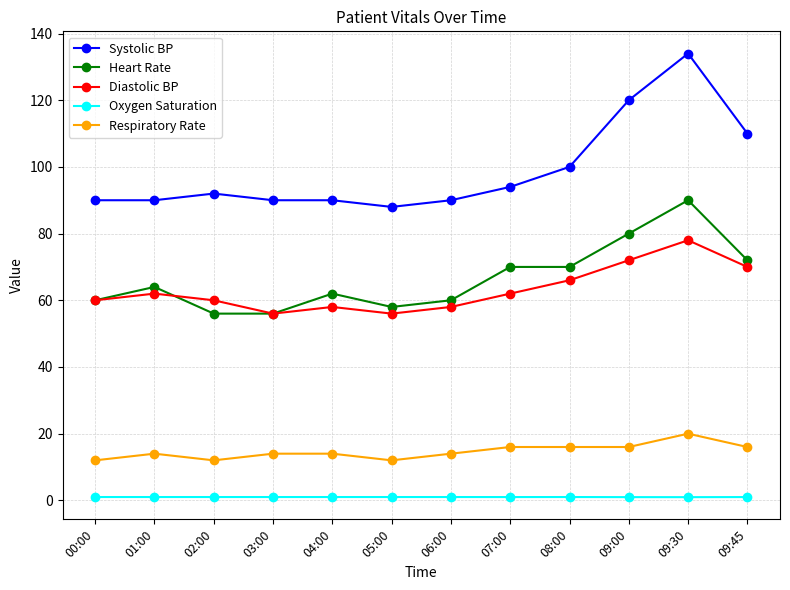

How many categories are shown in the chart?

12